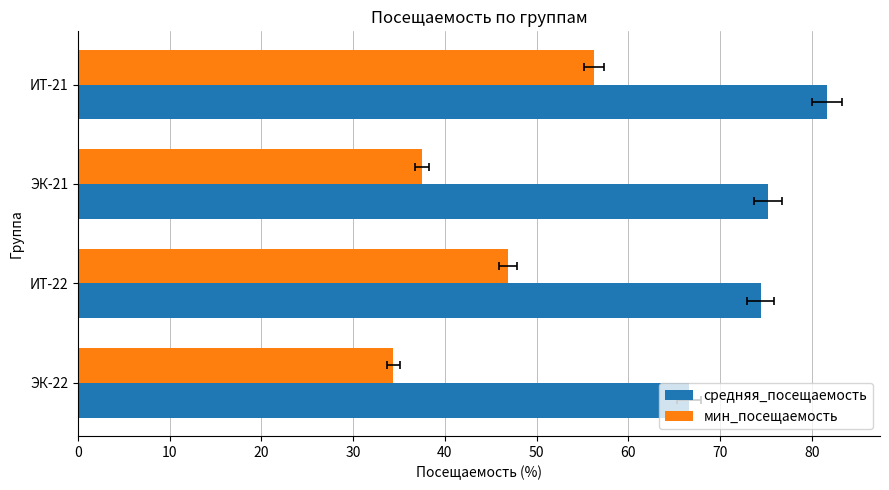

How many series are shown in this chart?

2